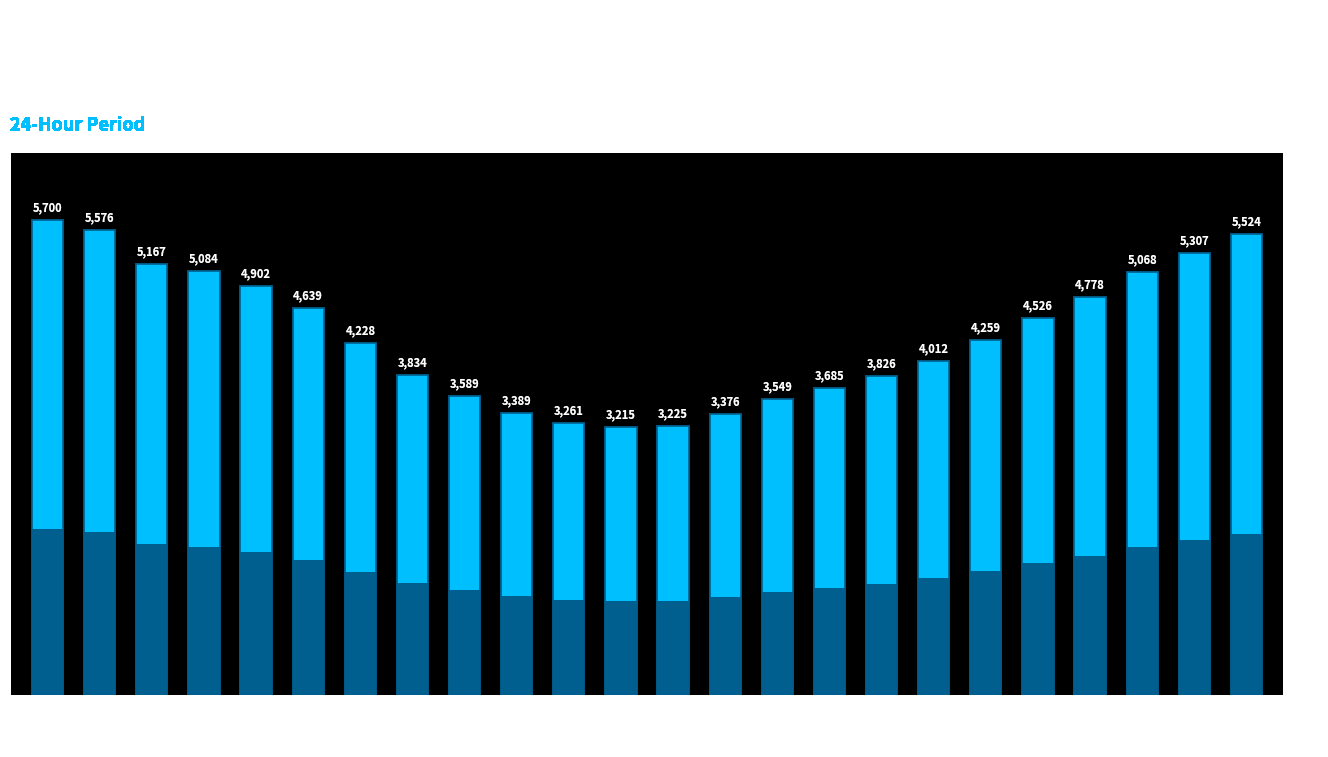

What is the change in value from 2 to 19?

-641